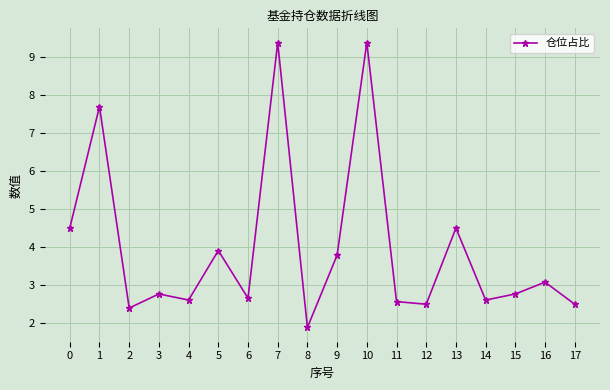

What is the value of the 14th point from the left?

4.5